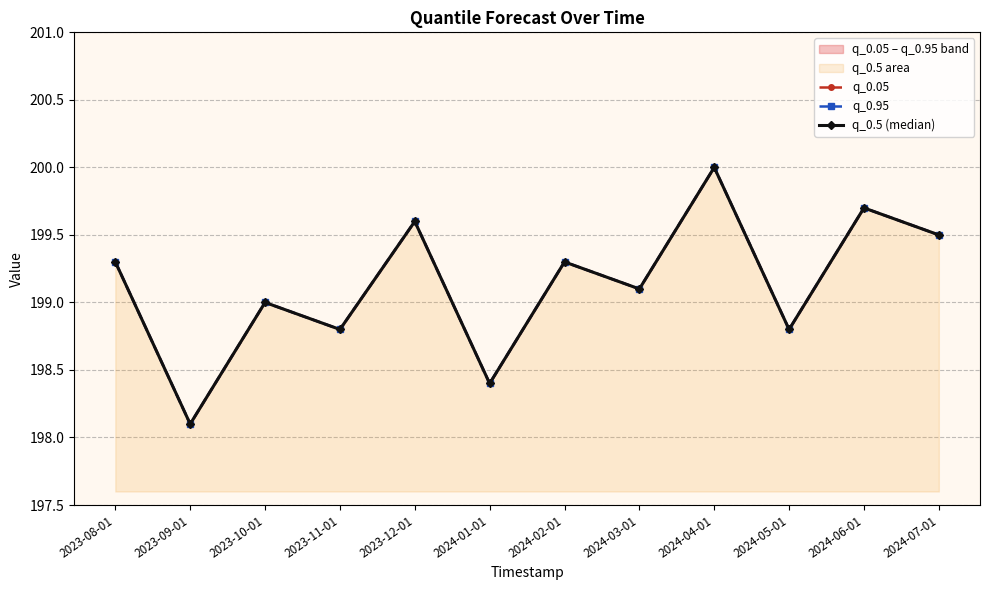

Which series changed the most between 2023-10-01 and 2024-05-01?

q_0.05